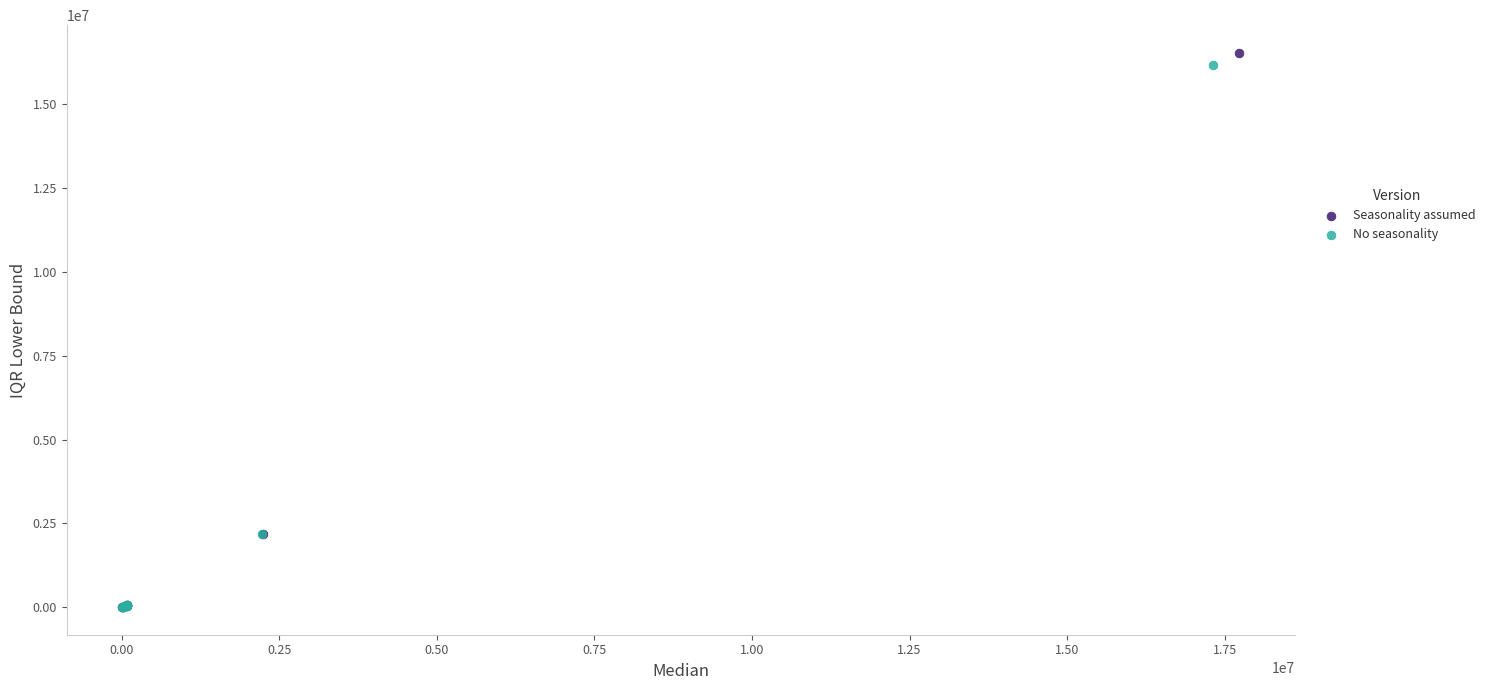

Which series has the largest Y range (max minus min)?

Seasonality assumed